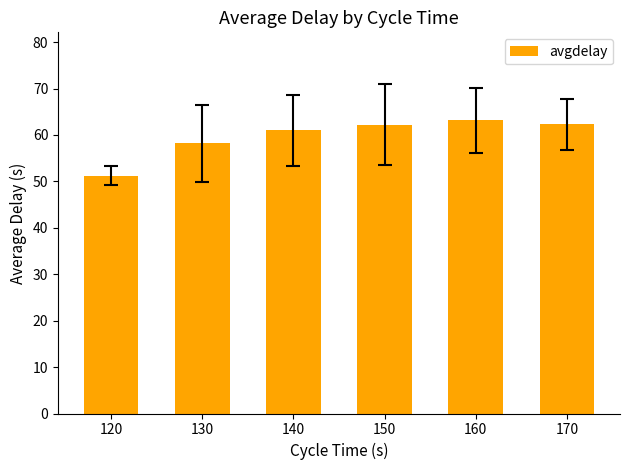

Where does the data first go above 62?

150